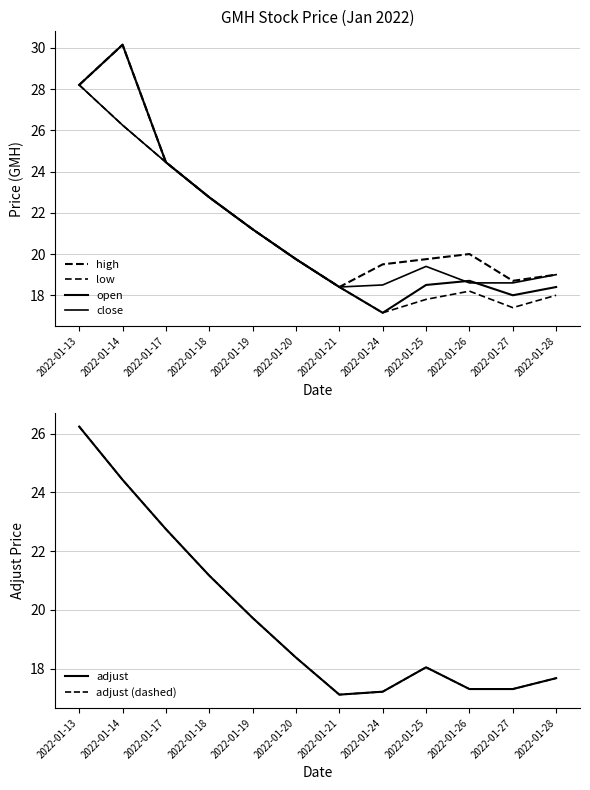

What is the difference between the adjust (dashed) values at 2022-01-24 and 2022-01-13?

9.0